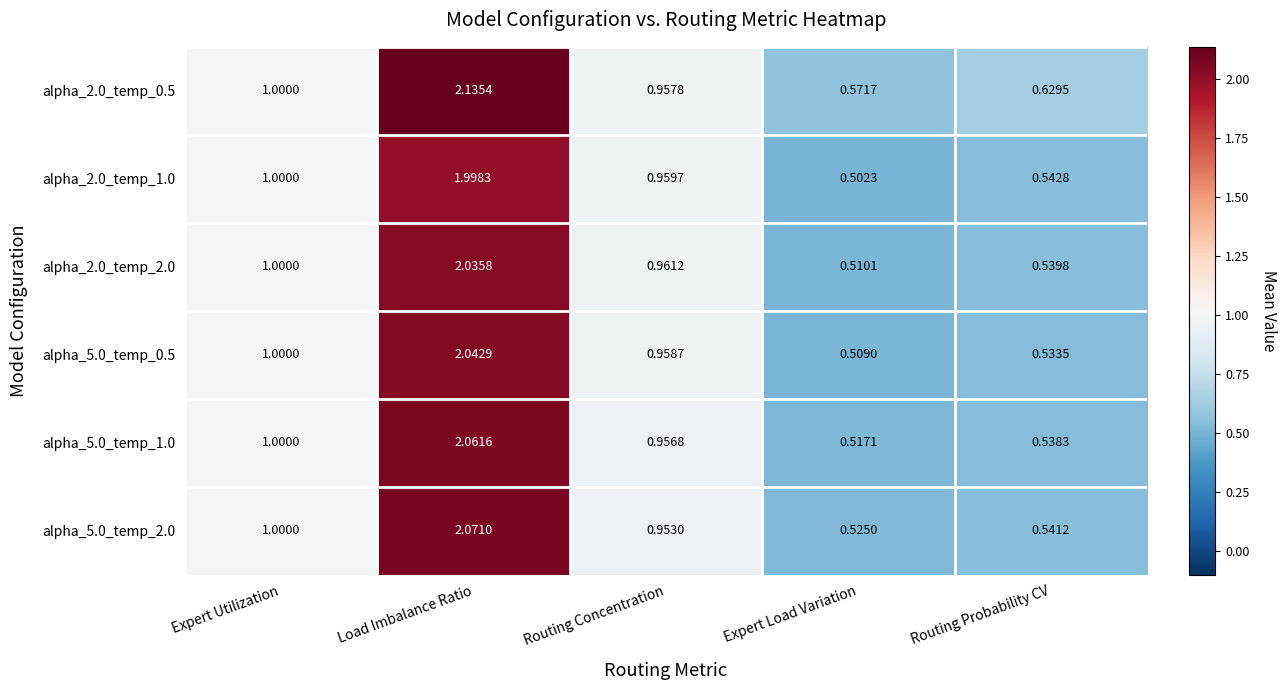

Is the value of alpha_5.0_temp_1.0 at Load Imbalance Ratio greater than the value of alpha_5.0_temp_2.0 at Expert Utilization?

Yes